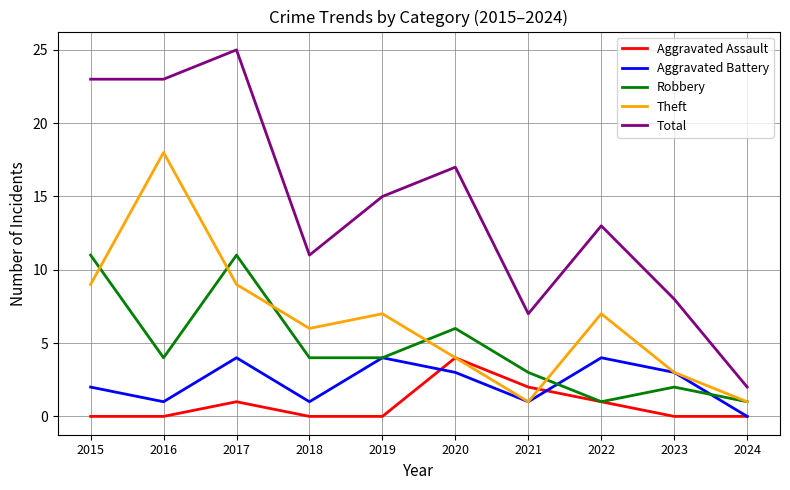

Reading left to right, what are all the values shown in this chart?

Aggravated Assault: 2015=0	2016=0	2017=1	2018=0	2019=0	2020=4	2021=2	2022=1	2023=0	2024=0
Aggravated Battery: 2015=2	2016=1	2017=4	2018=1	2019=4	2020=3	2021=1	2022=4	2023=3	2024=0
Robbery: 2015=11	2016=4	2017=11	2018=4	2019=4	2020=6	2021=3	2022=1	2023=2	2024=1
Theft: 2015=9	2016=18	2017=9	2018=6	2019=7	2020=4	2021=1	2022=7	2023=3	2024=1
Total: 2015=23	2016=23	2017=25	2018=11	2019=15	2020=17	2021=7	2022=13	2023=8	2024=2